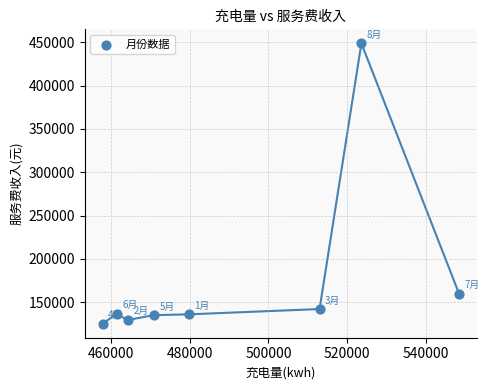

What Y value in the scatter plot is closest to 286976?

159618.2